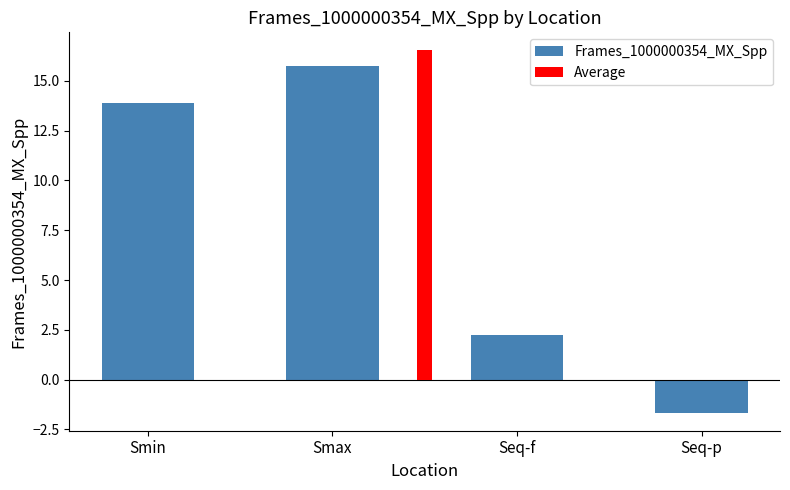

Reading left to right, transcribe all the data shown in this chart.

13.9	15.7	2.3	-1.7